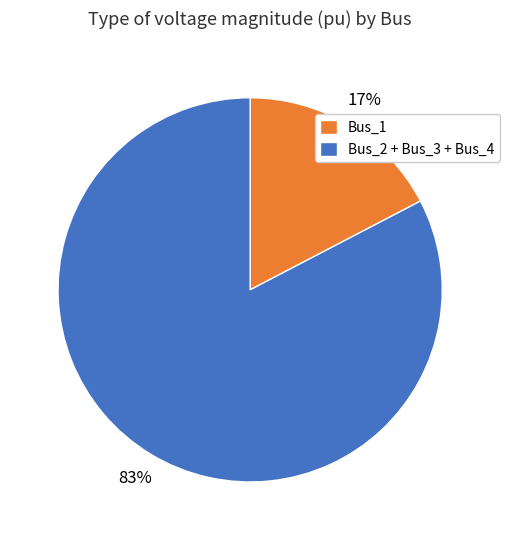

What is the smallest slice in the pie chart?

Bus_1